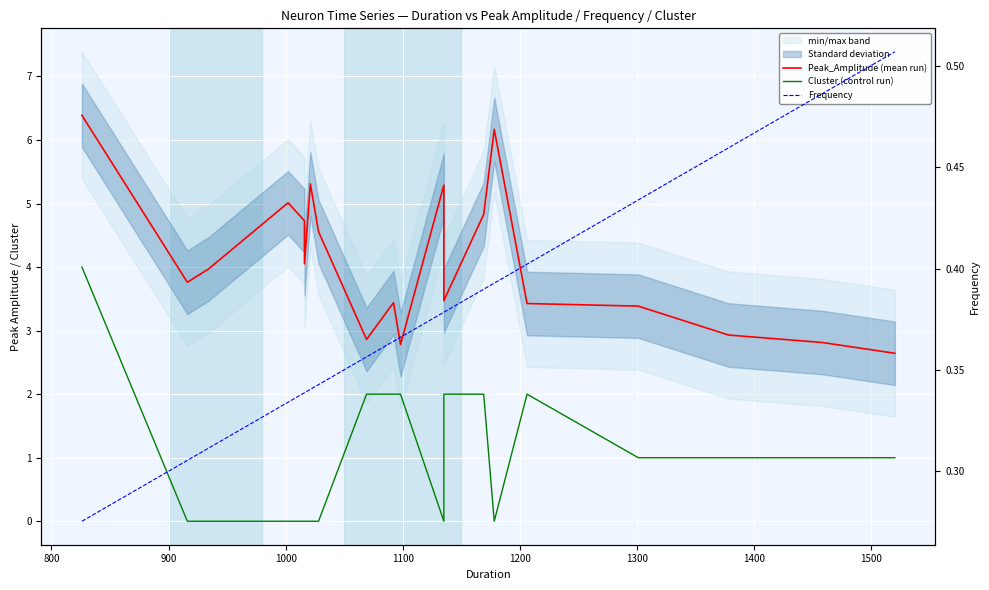

True or false: Cluster (control run) and Frequency cross at least once.

True